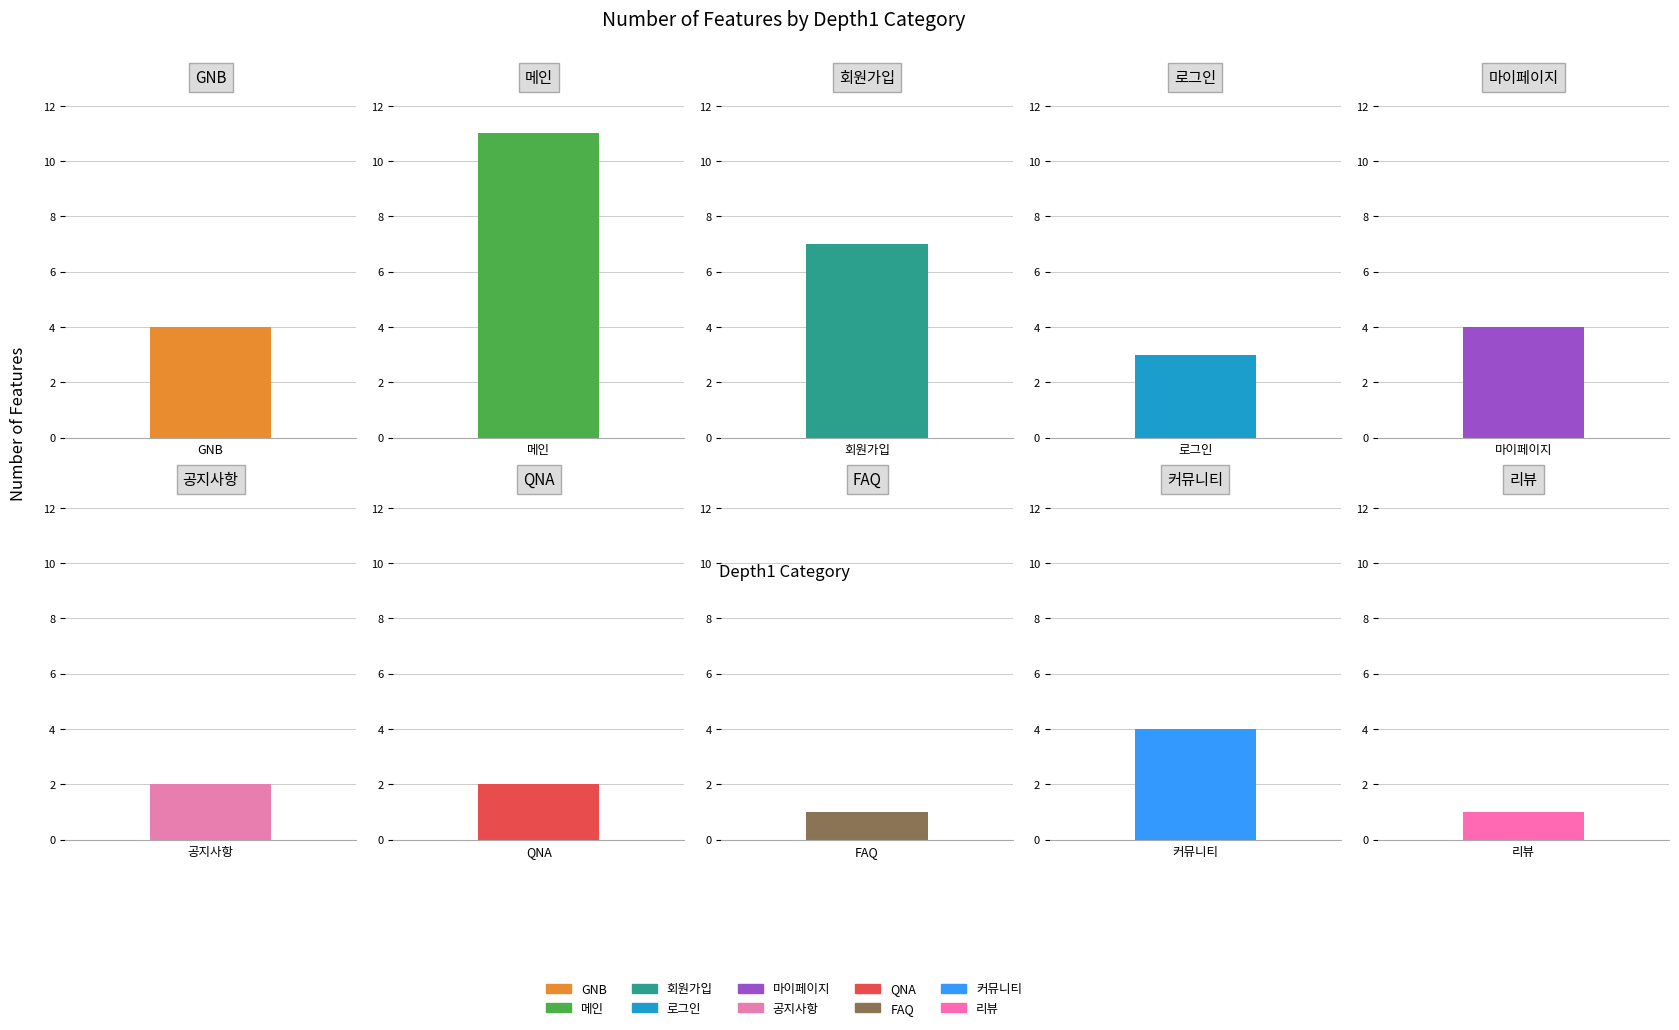

What is the label of the 9th bar from the left?

커뮤니티